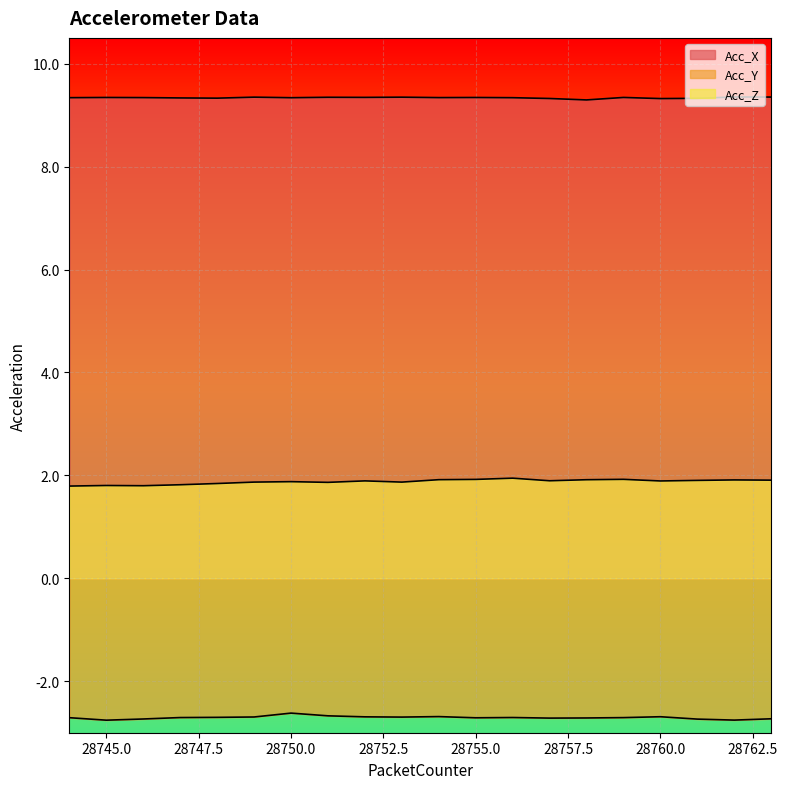

List the series in order of their peak value, highest first.

Acc_X, Acc_Z, Acc_Y